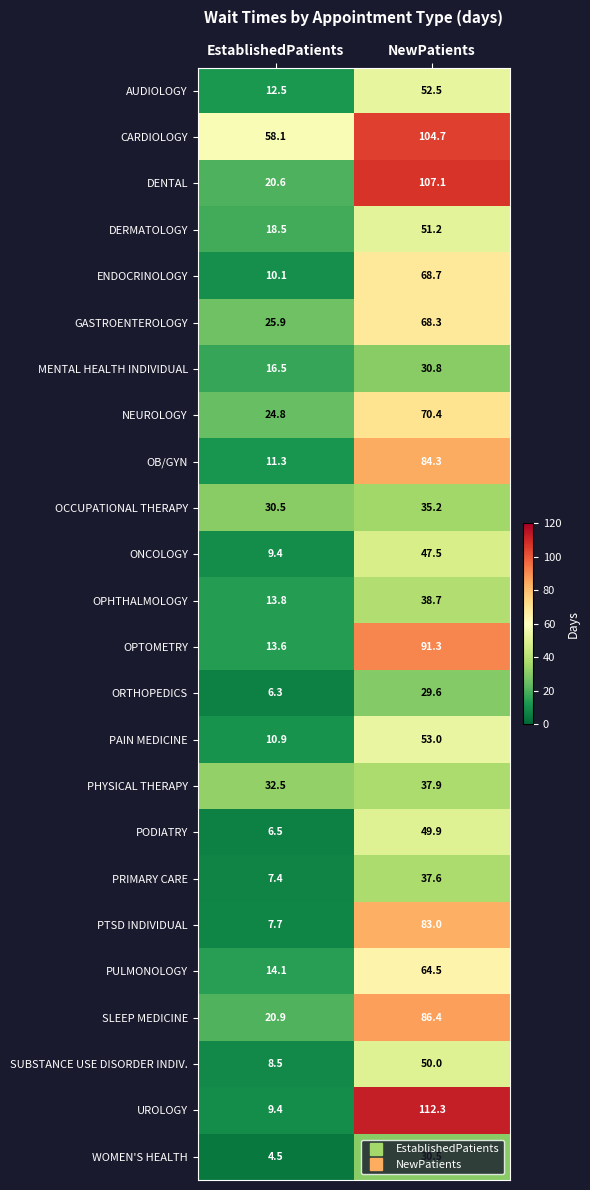

Which series has the largest total across all categories?

CARDIOLOGY